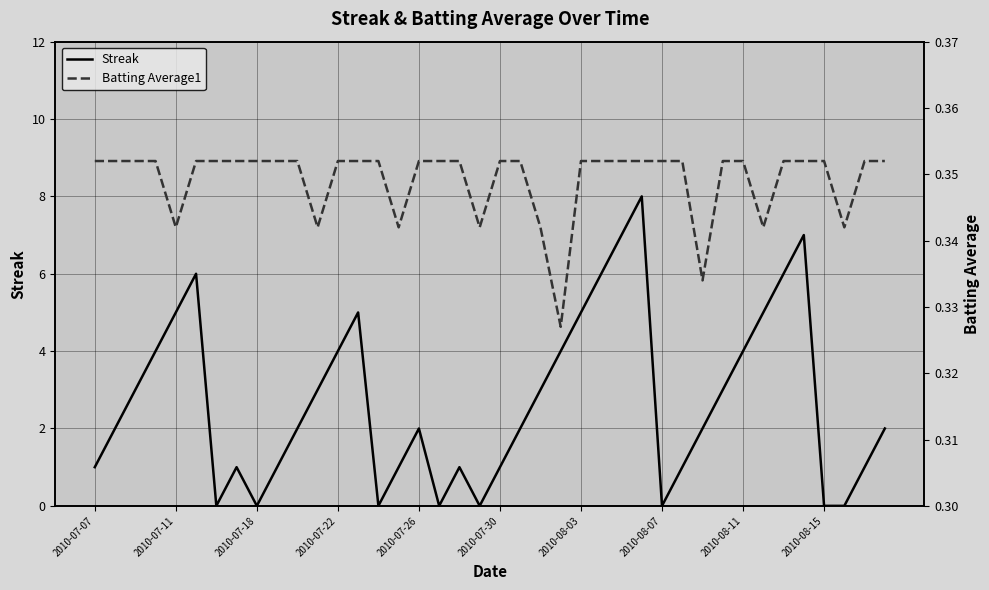

True or false: Streak has a value of 0 at 2010-08-07.

True